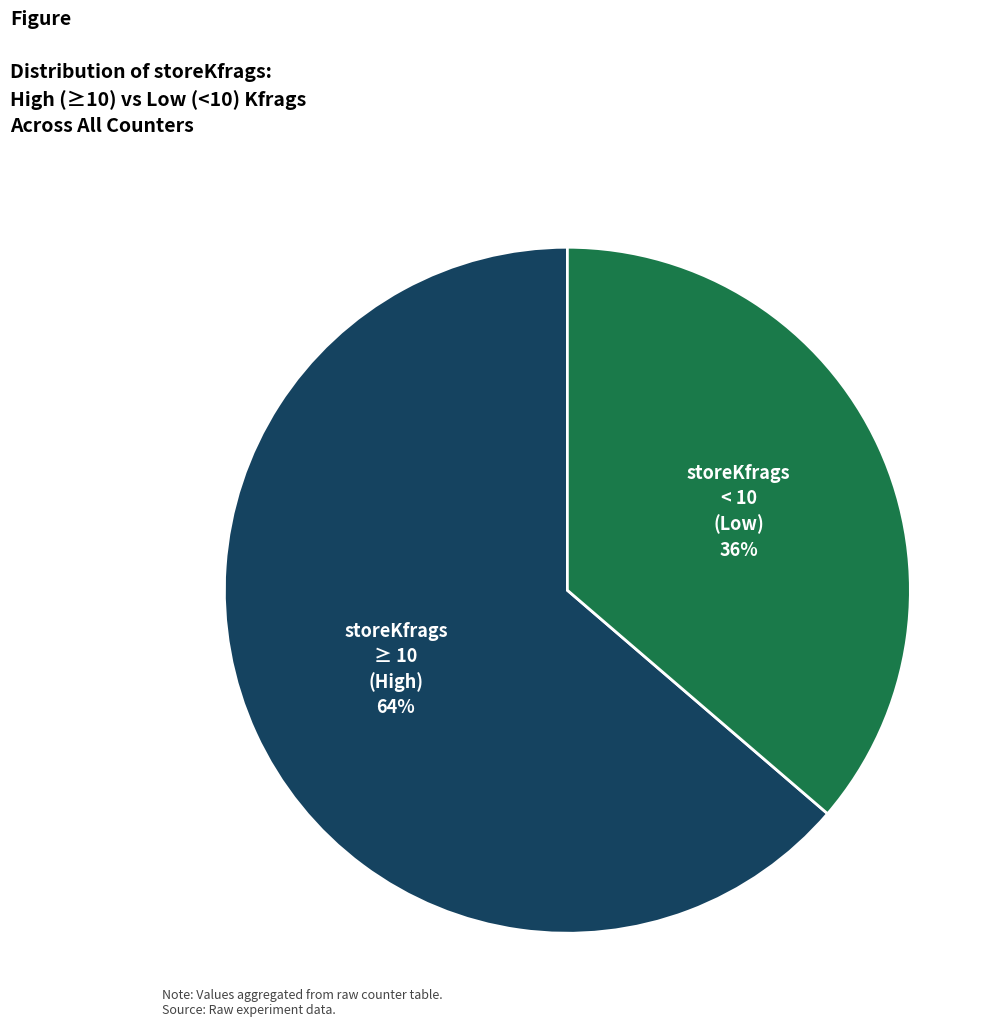

To the nearest percent, what is the average slice percentage?

50%